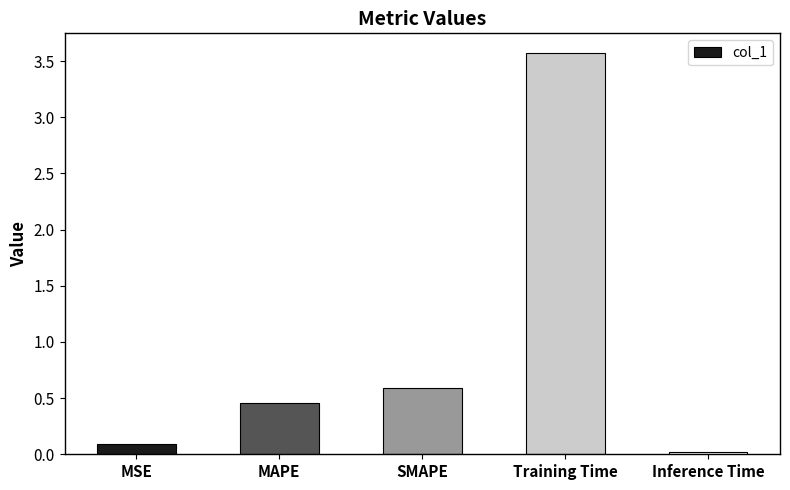

What is the average value?

0.9